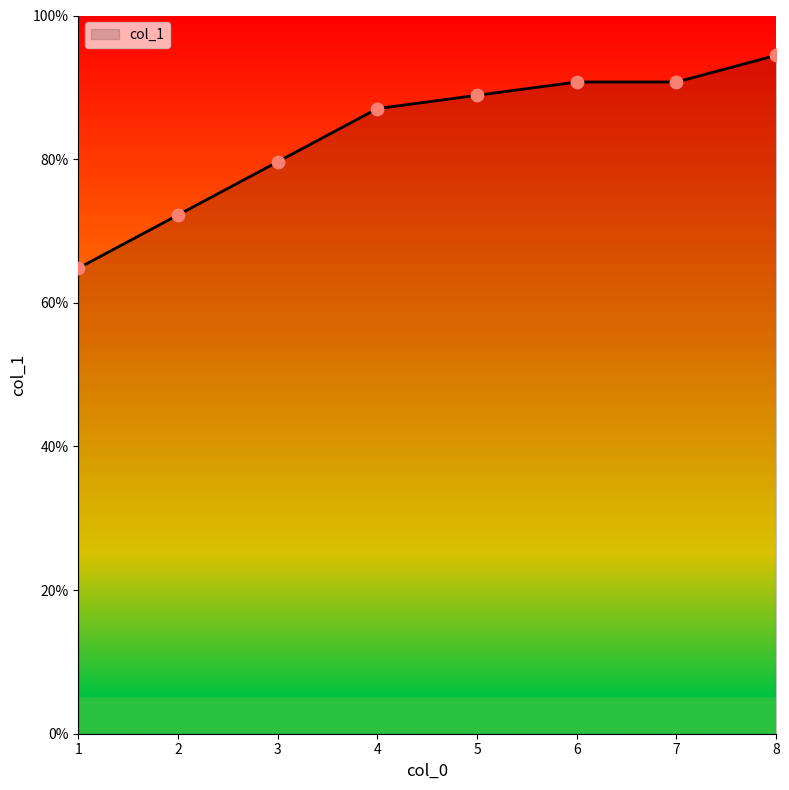

What is the ratio of the value at 4 to the value at 3?

1.1